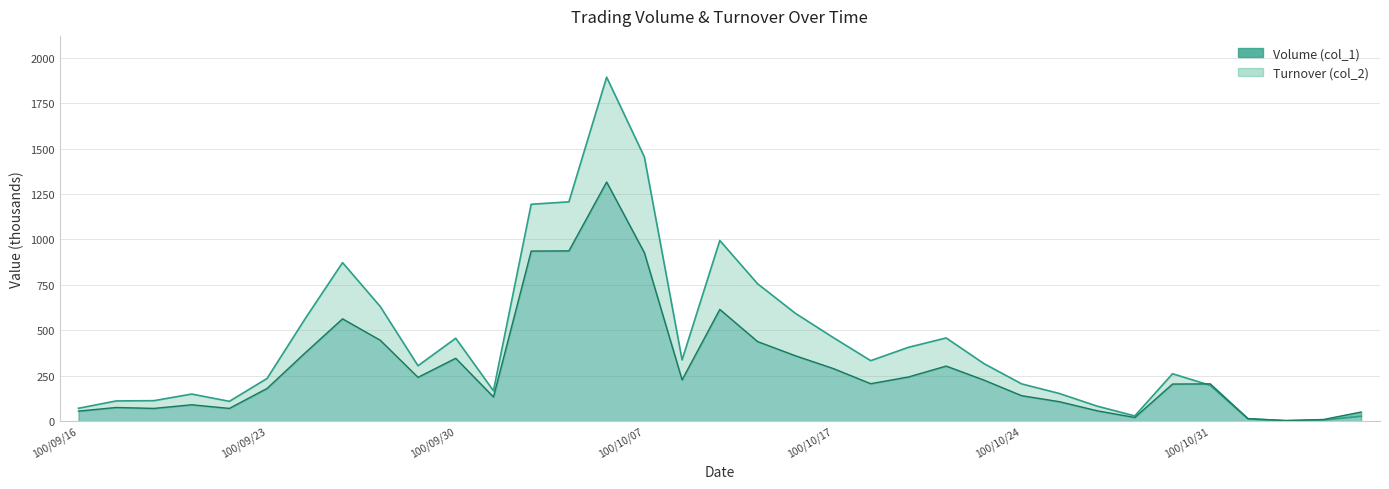

What are all the series names shown in the legend?

Volume (col_1), Turnover (col_2)